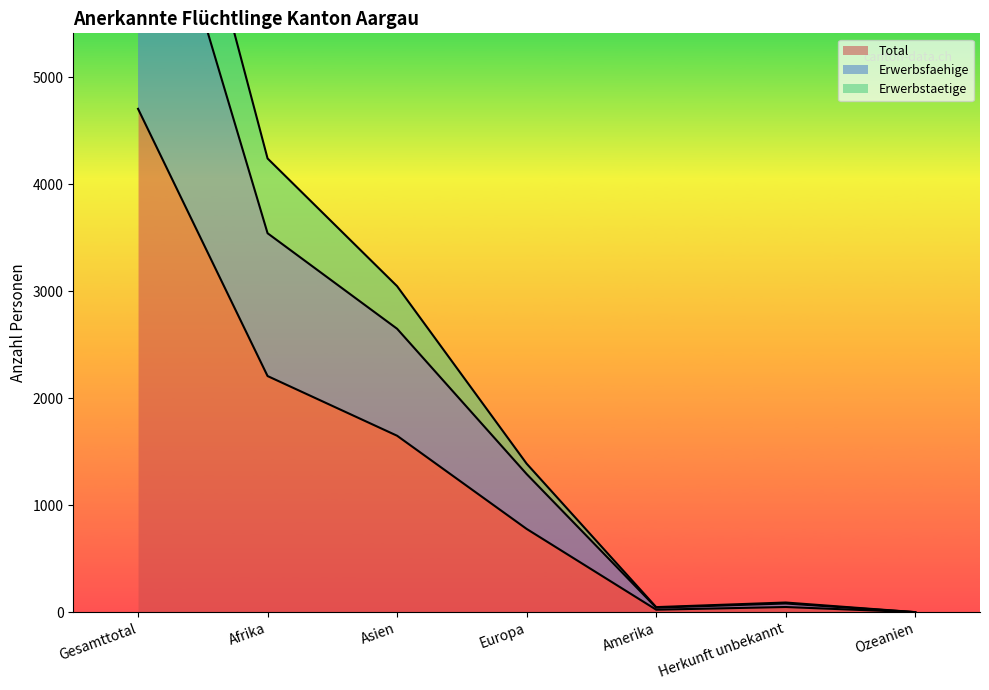

Reading right to left, extract all data points from this chart.

Total: Ozeanien=0	Herkunft unbekannt=48	Amerika=23	Europa=778	Asien=1649	Afrika=2207	Gesamttotal=4705
Erwerbsfaehige: Ozeanien=0	Herkunft unbekannt=81	Amerika=42	Europa=1291	Asien=2649	Afrika=3542	Gesamttotal=7605
Erwerbstaetige: Ozeanien=0	Herkunft unbekannt=90	Amerika=47	Europa=1388	Asien=3047	Afrika=4241	Gesamttotal=8813